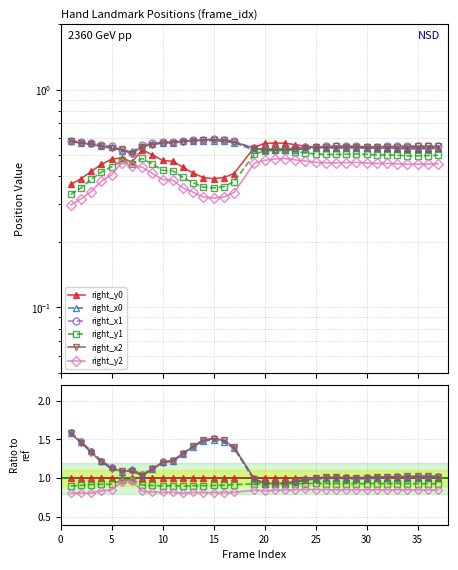

What is the value of the right_y2 point at the 22nd from the left?

0.9